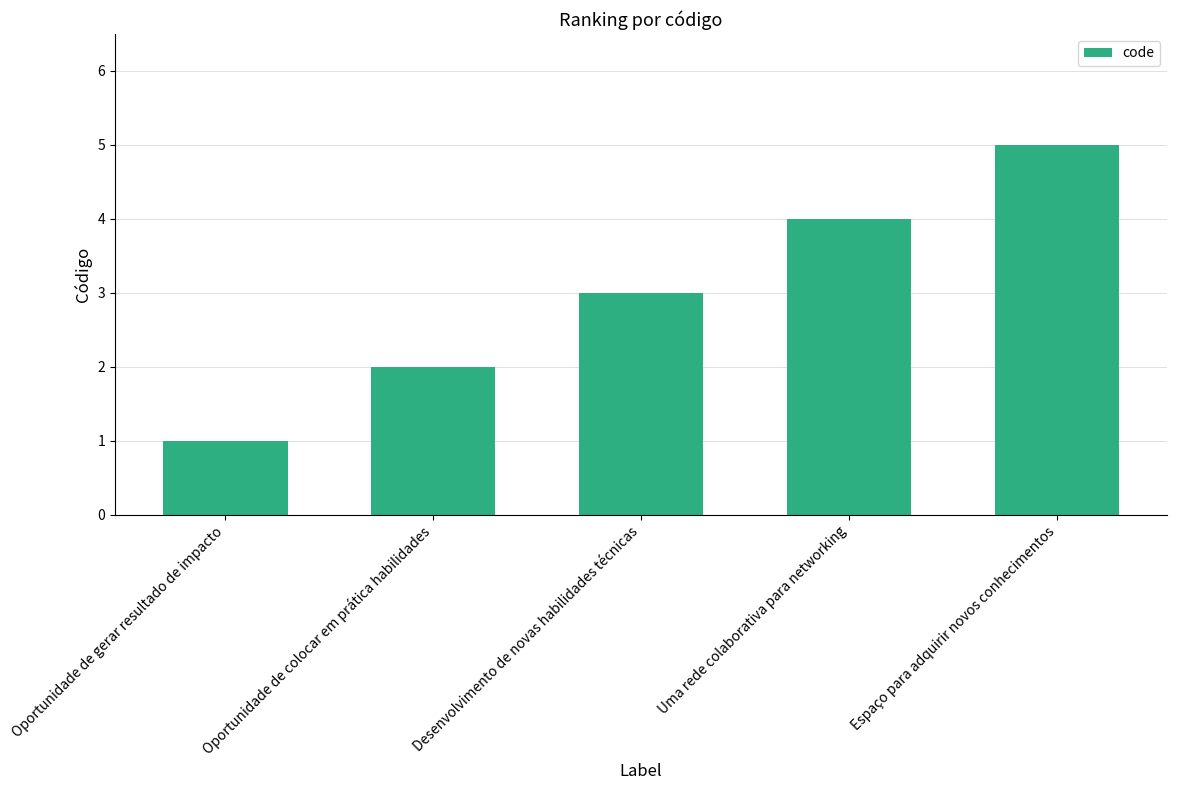

Reading right to left, list all the values displayed in this chart.

Espaço para adquirir novos conhecimentos=5	Uma rede colaborativa para networking=4	Desenvolvimento de novas habilidades técnicas=3	Oportunidade de colocar em prática habilidades=2	Oportunidade de gerar resultado de impacto=1